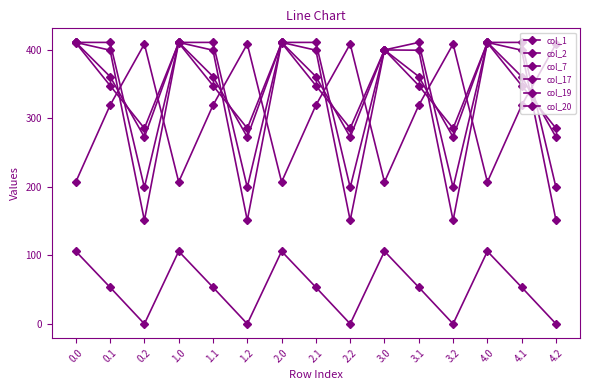

Does the chart have visible grid lines?

No